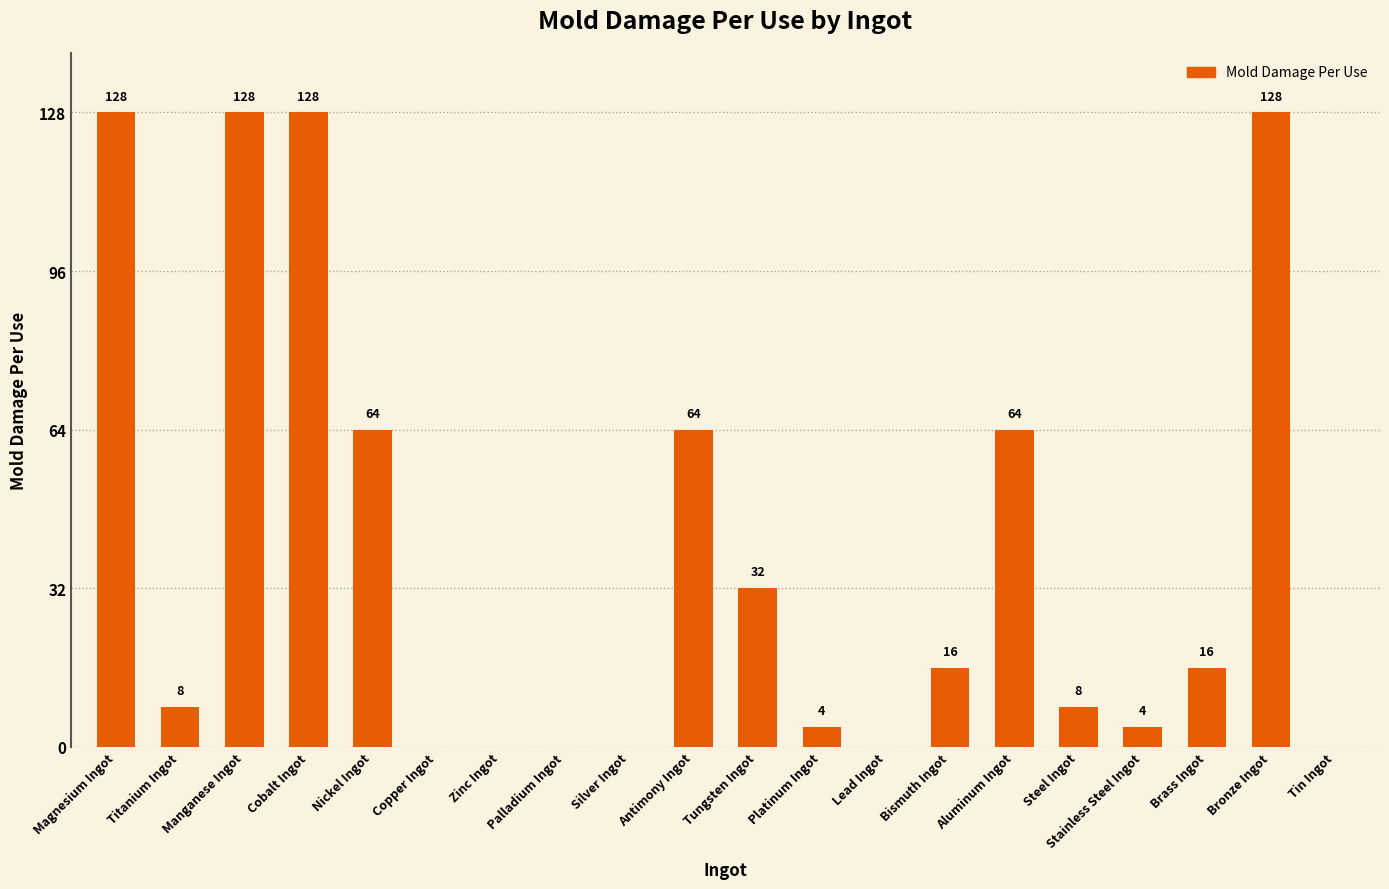

The chart shows a value of 23 at Bismuth Ingot. True or false?

False